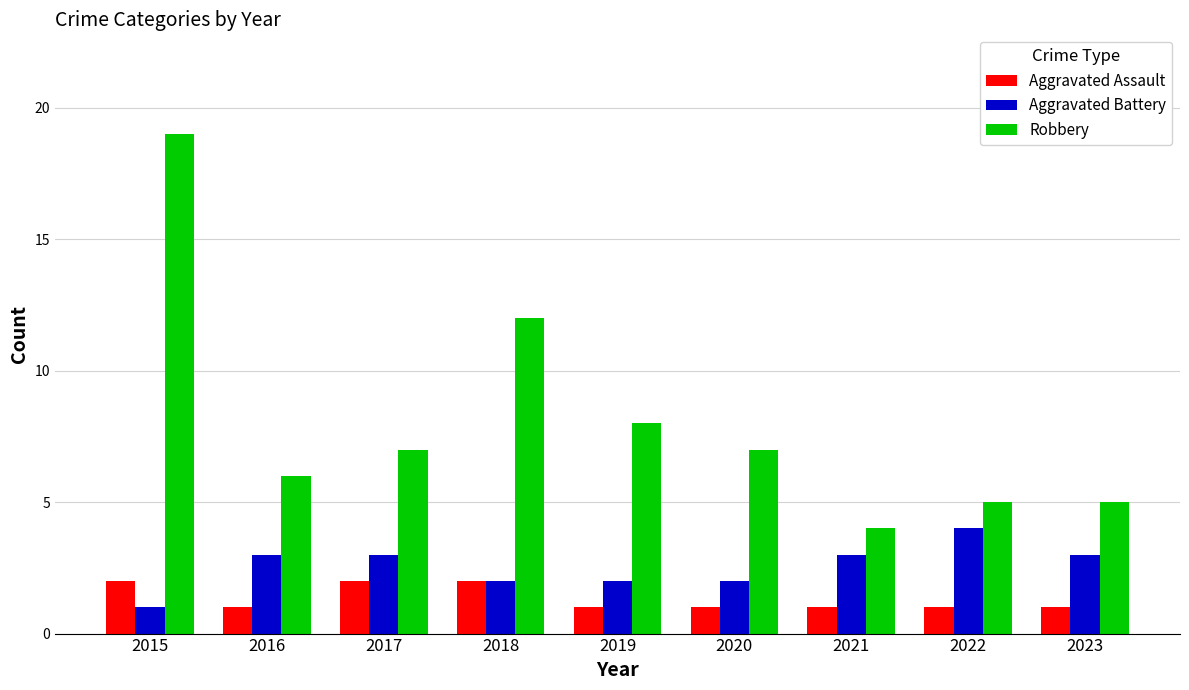

What is the sum of all Robbery values?

73